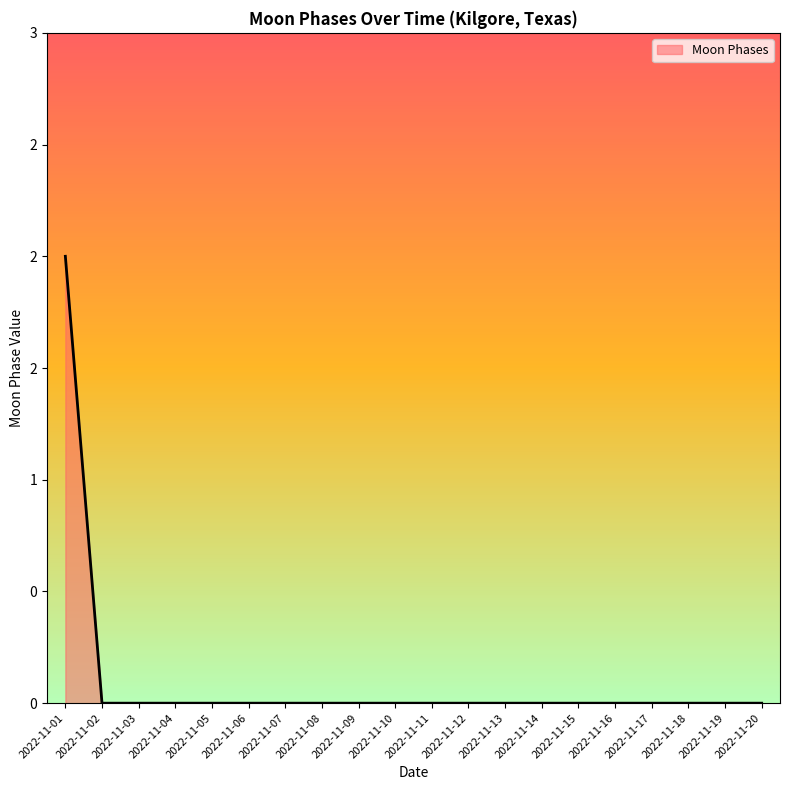

The value at 2022-11-20 is 0. True or false?

True